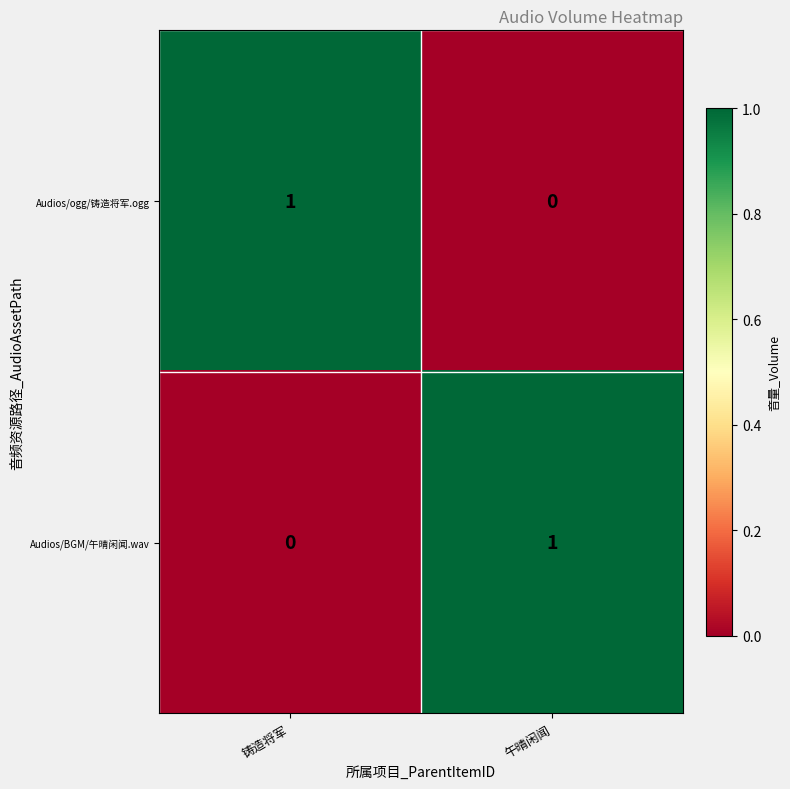

Where is Audios/BGM/午晴闲闻.wav nearest to the value 0?

铸造将军